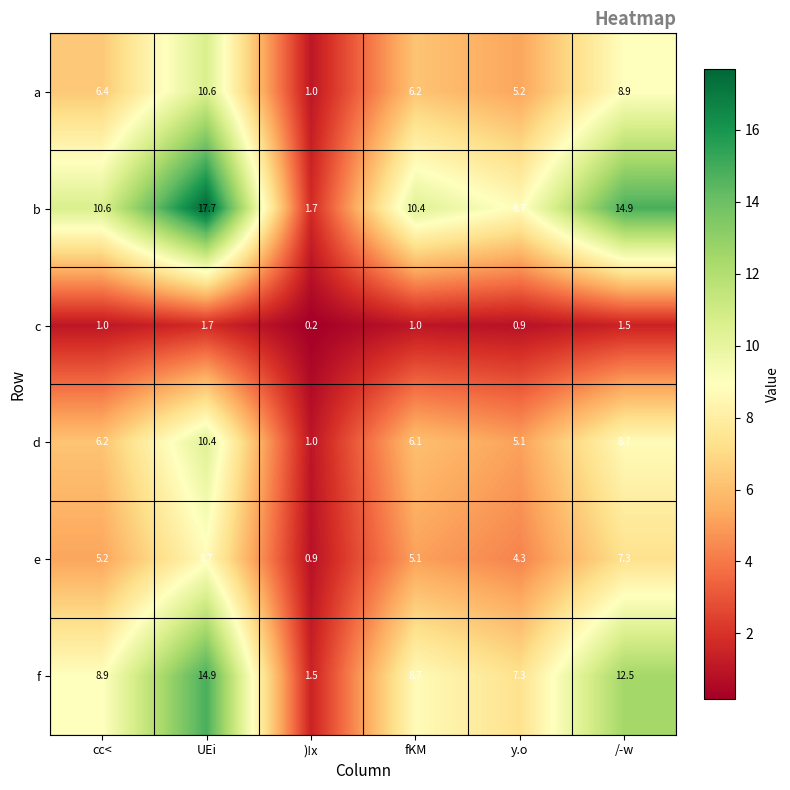

True or false: c has a value of 0.2 at )!x.

True